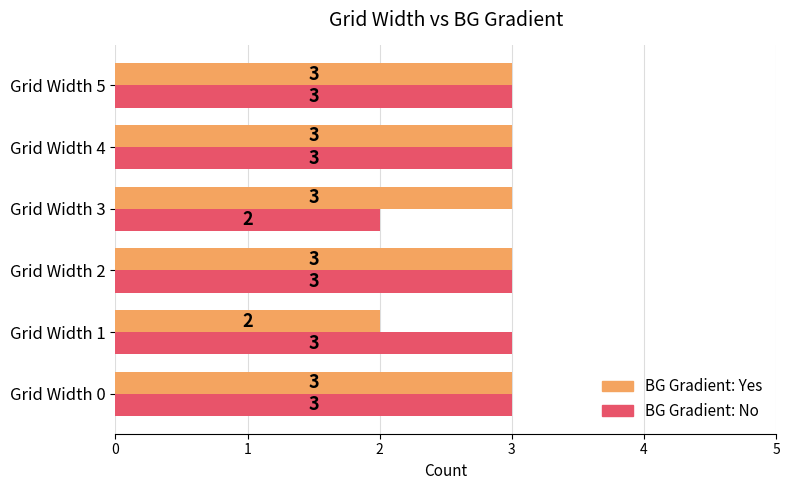

Count the number of categories in the chart.

6